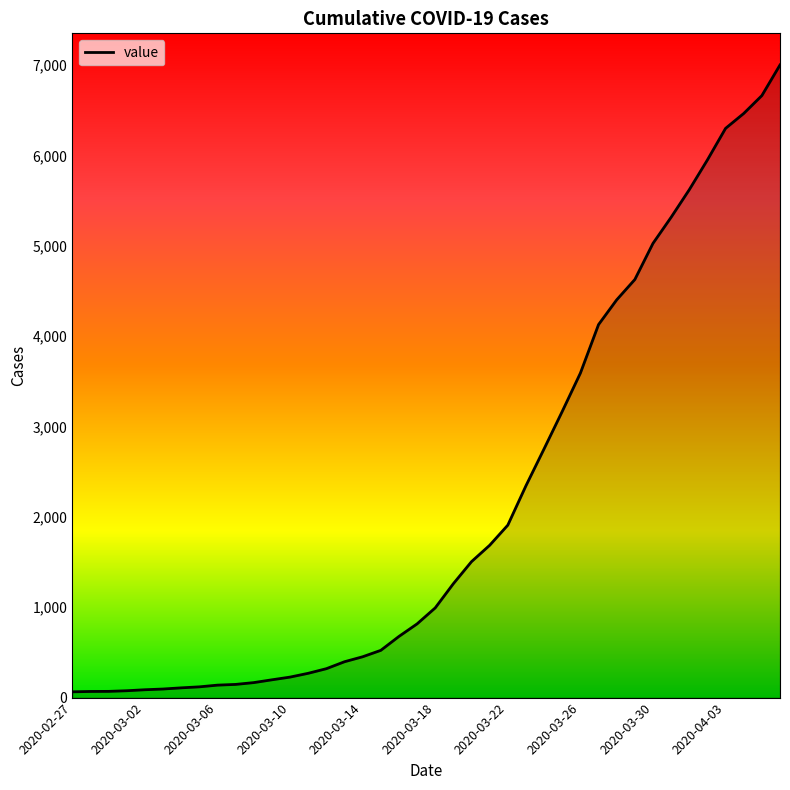

What is the maximum value shown in the chart?

7003